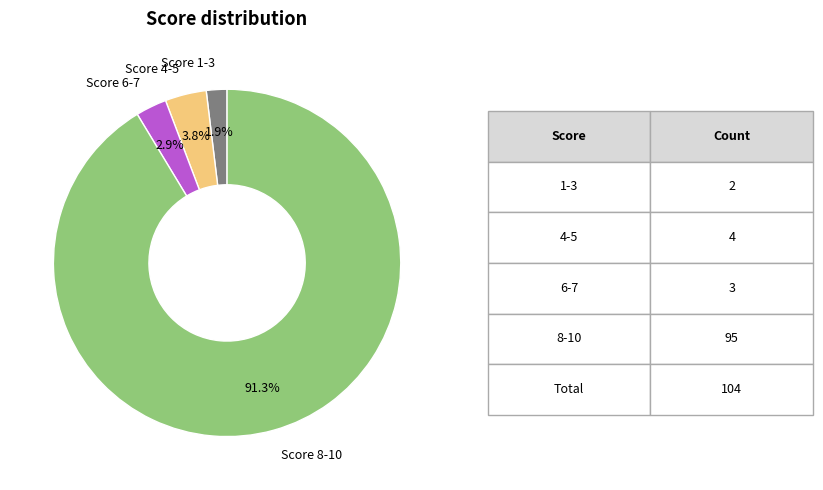

Combined, do Score 8-10 and Score 1-3 account for over 50%?

Yes